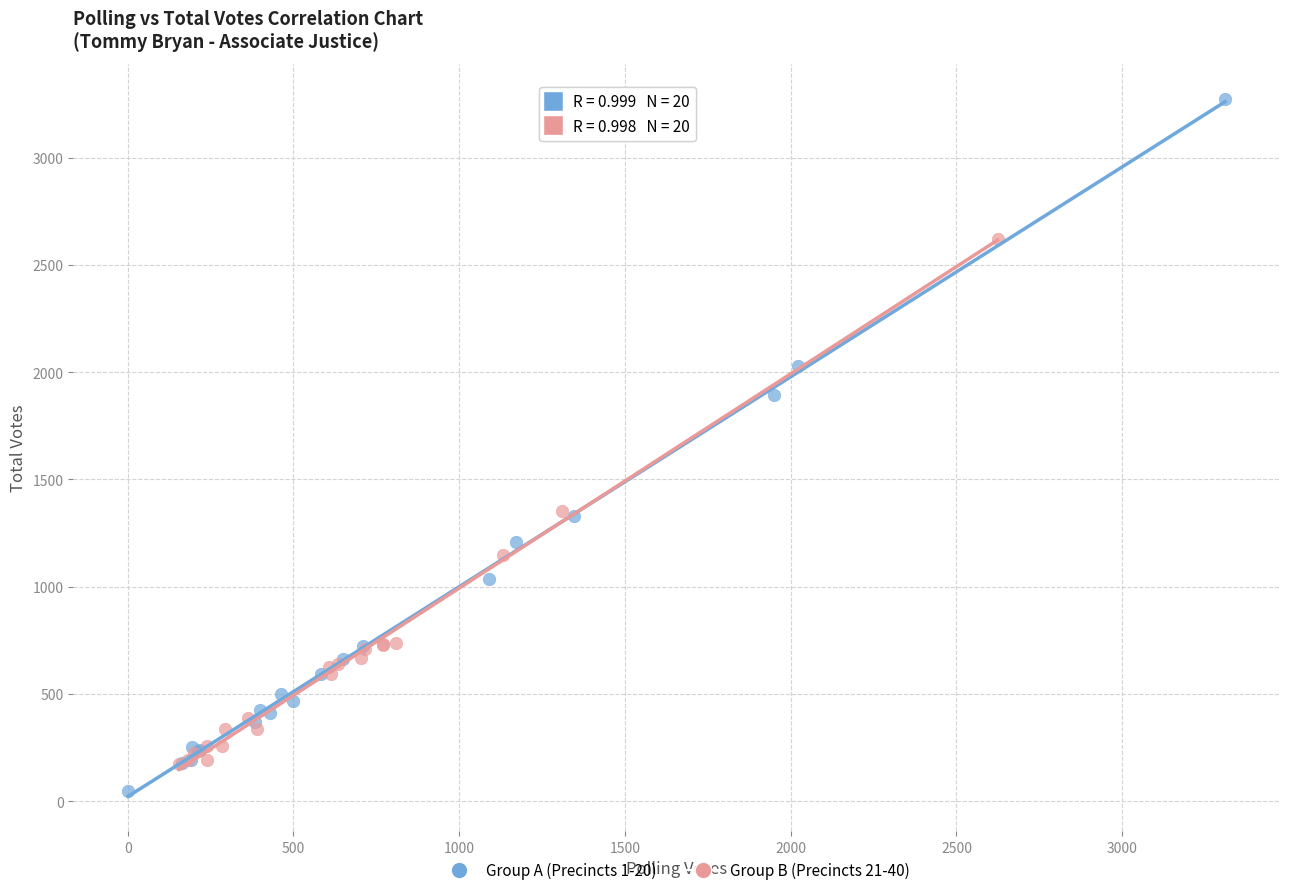

Which series contains the lowest Y value?

Group A (Precincts 1-20)